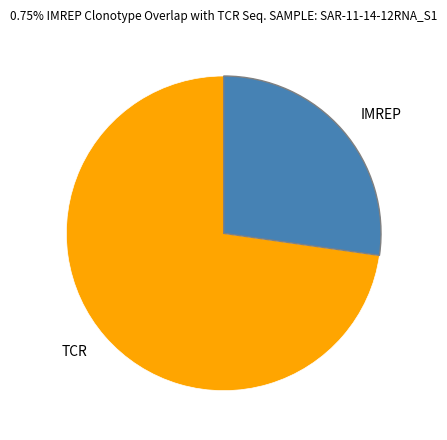

Is it true that IMREP is 34% of the pie?

False